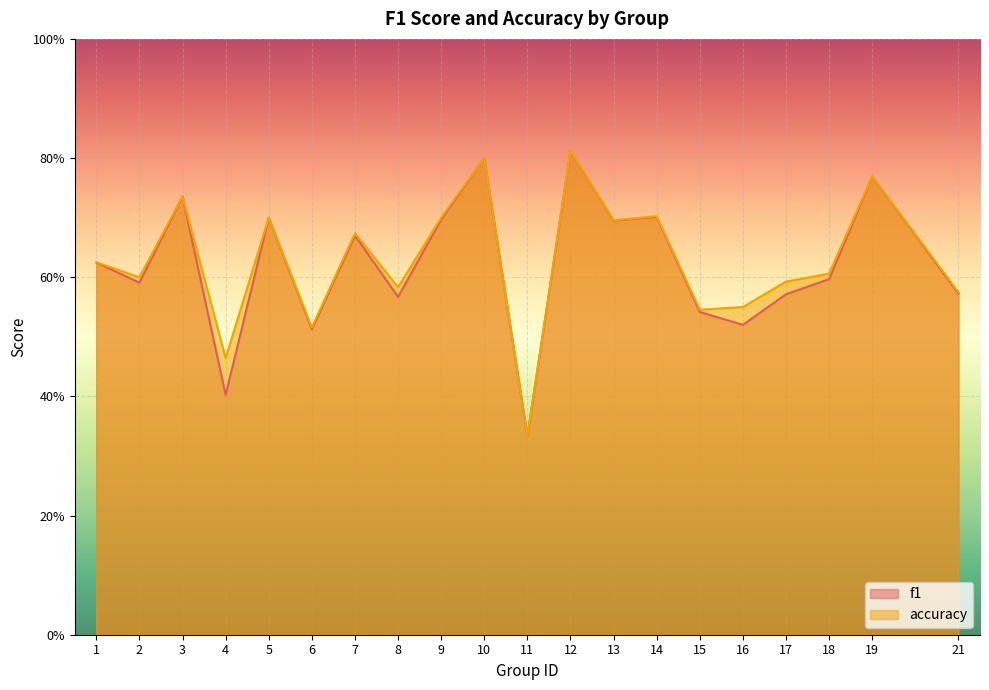

Where is the first local minimum for f1?

2